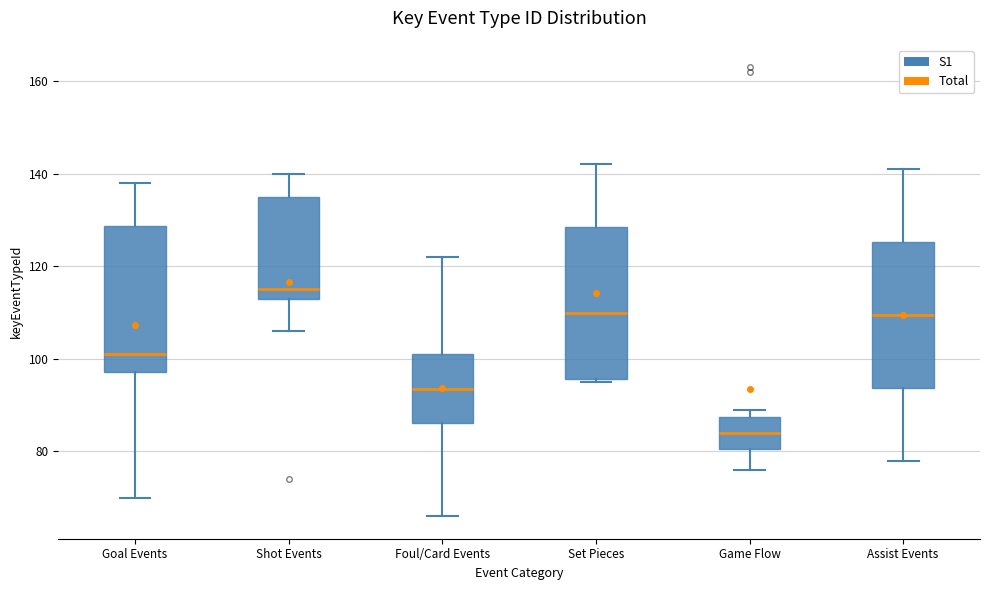

Reading left to right, transcribe this box plot: for each box, give where its median line is, the range the box spans, and where its two whiskers end, as read against the y-axis. The values are not printed on the chart, so give them approximately, as read against the axis.

Goal Events: median 102, box 98 to 128, whiskers 70 to 138
Shot Events: median 116, box 114 to 136, whiskers 106 to 140
Foul/Card Events: median 94, box 86 to 102, whiskers 66 to 122
Set Pieces: median 110, box 96 to 128, whiskers 96 (just below the box's lower edge) to 142
Game Flow: median 84, box 80 to 88, whiskers 76 to 90
Assist Events: median 110, box 94 to 126, whiskers 78 to 142